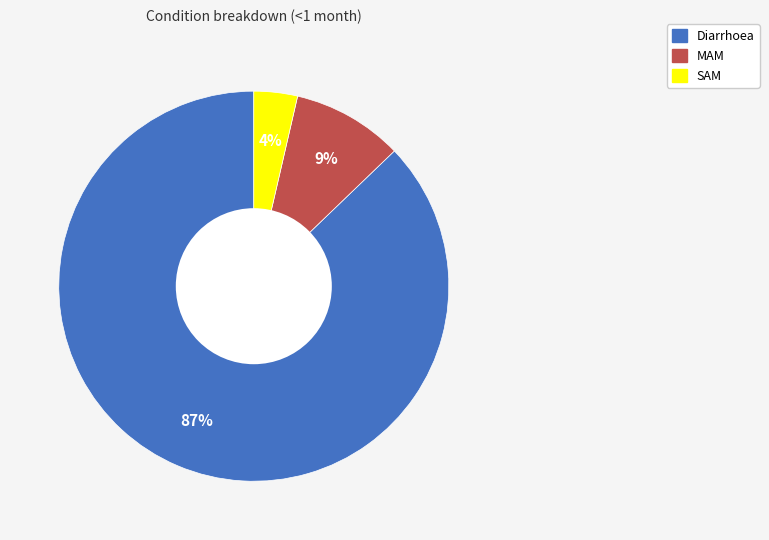

What percentage is the Diarrhoea slice, to the nearest percent?

87%